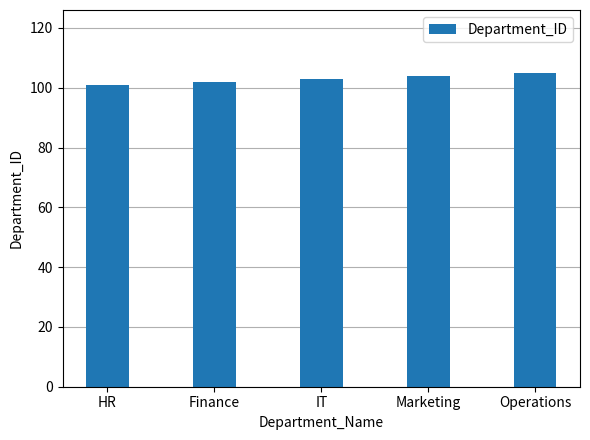

What is the label of the 1st bar from the right?

Operations